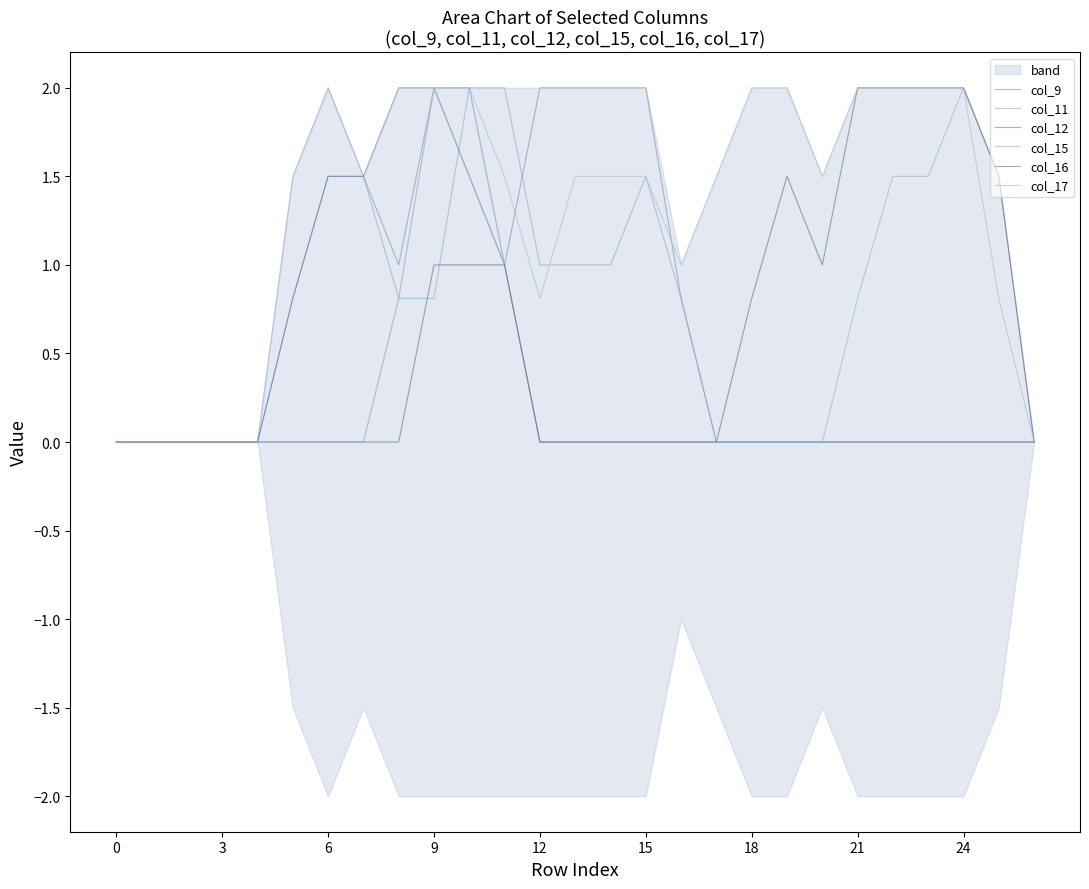

At which label is col_17 closest to 1?

16